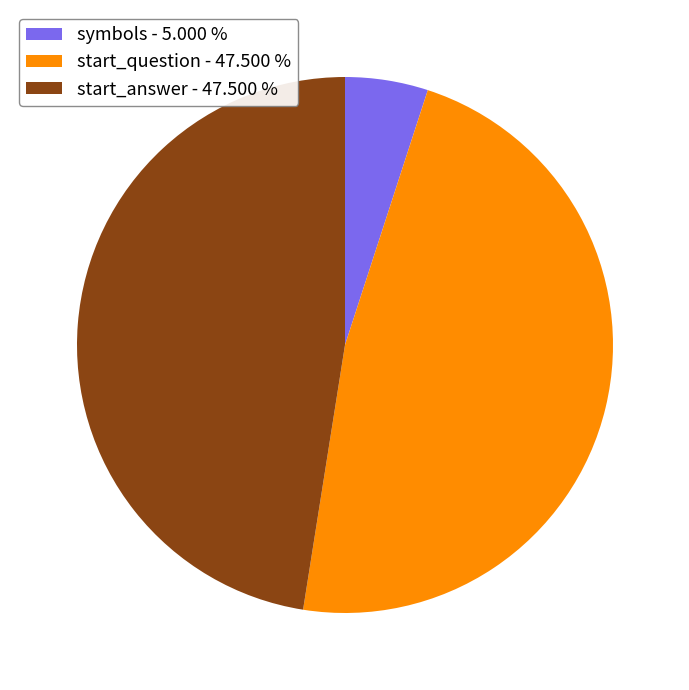

Does any single category account for the majority?

No